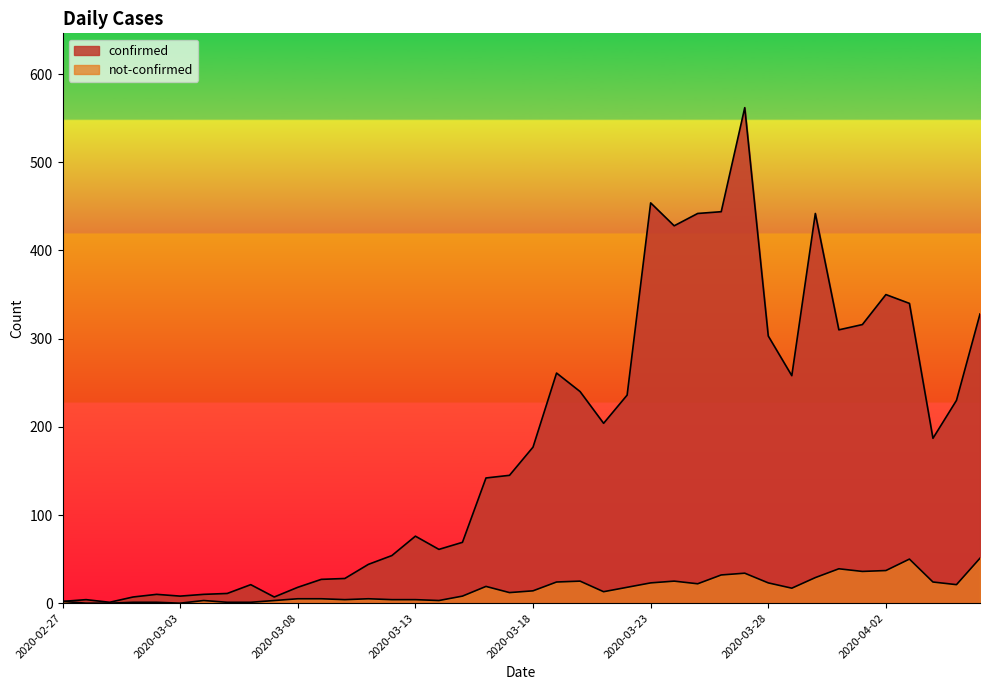

Reading right to left, what are all the values shown in this chart?

confirmed: 2020-04-06=328	2020-04-05=230	2020-04-04=187	2020-04-03=340	2020-04-02=350	2020-04-01=316	2020-03-31=310	2020-03-30=442	2020-03-29=258	2020-03-28=303	2020-03-27=562	2020-03-26=444	2020-03-25=442	2020-03-24=428	2020-03-23=454	2020-03-22=236	2020-03-21=204	2020-03-20=240	2020-03-19=261	2020-03-18=177	2020-03-17=145	2020-03-16=142	2020-03-15=69	2020-03-14=61	2020-03-13=76	2020-03-12=54	2020-03-11=44	2020-03-10=28	2020-03-09=27	2020-03-08=18	2020-03-07=7	2020-03-06=21	2020-03-05=11	2020-03-04=10	2020-03-03=8	2020-03-02=10	2020-03-01=7	2020-02-29=1	2020-02-28=4	2020-02-27=2
not-confirmed: 2020-04-06=51	2020-04-05=21	2020-04-04=24	2020-04-03=50	2020-04-02=37	2020-04-01=36	2020-03-31=39	2020-03-30=29	2020-03-29=17	2020-03-28=23	2020-03-27=34	2020-03-26=32	2020-03-25=22	2020-03-24=25	2020-03-23=23	2020-03-22=18	2020-03-21=13	2020-03-20=25	2020-03-19=24	2020-03-18=14	2020-03-17=12	2020-03-16=19	2020-03-15=8	2020-03-14=3	2020-03-13=4	2020-03-12=4	2020-03-11=5	2020-03-10=4	2020-03-09=5	2020-03-08=5	2020-03-07=3	2020-03-06=1	2020-03-05=1	2020-03-04=3	2020-03-03=0	2020-03-02=1	2020-03-01=1	2020-02-29=0	2020-02-28=0	2020-02-27=2